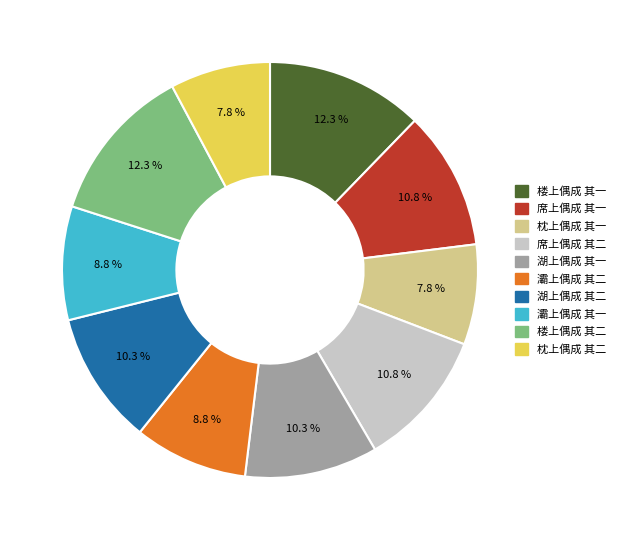

Approximately how many times larger is the value at 楼上偶成 其二 compared to 席上偶成 其一?

1.1